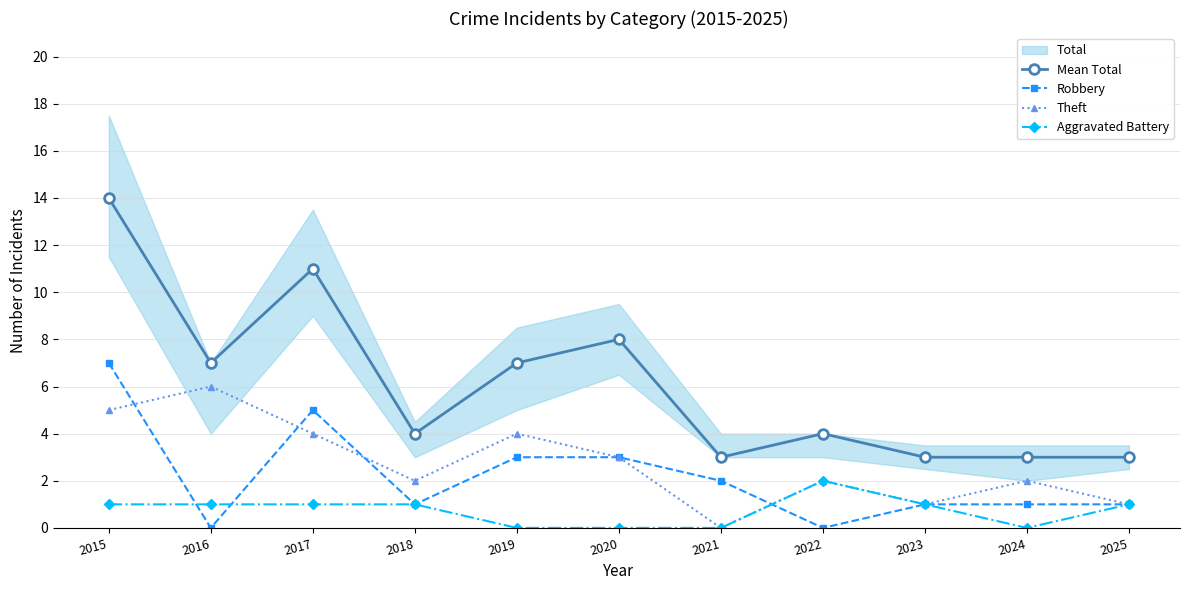

What is the difference between the Mean Total values at 2018 and 2019?

3